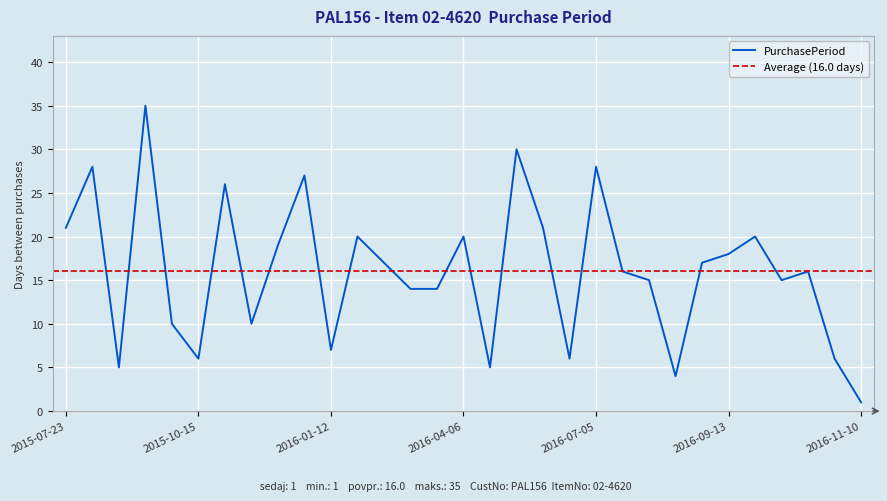

Reading left to right, extract all data points from this chart.

2015-07-23=21	2015-08-20=28	2015-08-25=5	2015-09-29=35	2015-10-09=10	2015-10-15=6	2015-11-10=26	2015-11-20=10	2015-12-09=19	2016-01-05=27	2016-01-12=7	2016-02-01=20	2016-02-18=17	2016-03-03=14	2016-03-17=14	2016-04-06=20	2016-04-11=5	2016-05-11=30	2016-06-01=21	2016-06-07=6	2016-07-05=28	2016-07-21=16	2016-08-05=15	2016-08-09=4	2016-08-26=17	2016-09-13=18	2016-10-03=20	2016-10-18=15	2016-11-03=16	2016-11-09=6	2016-11-10=1